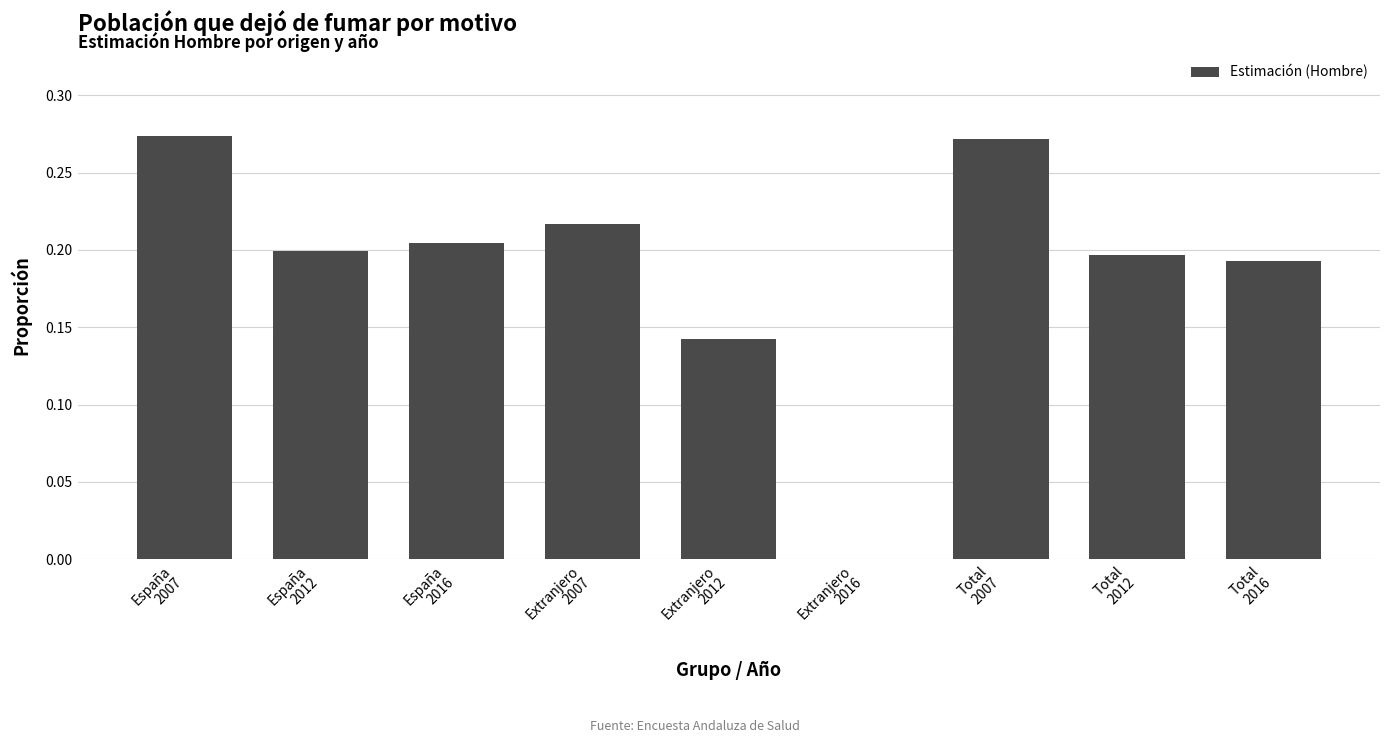

What is the sum of all values?

1.7